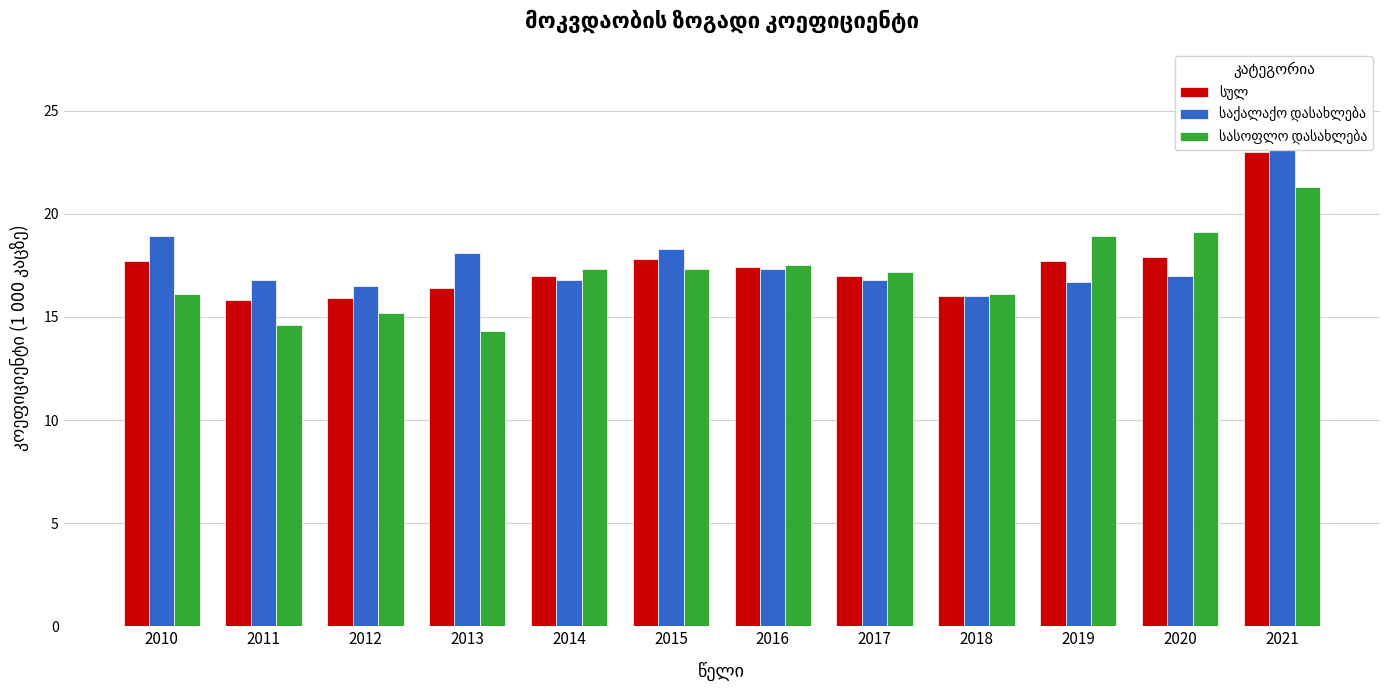

Rank the series at 2012 from lowest to highest value.

სასოფლო დასახლება, სულ, საქალაქო დასახლება